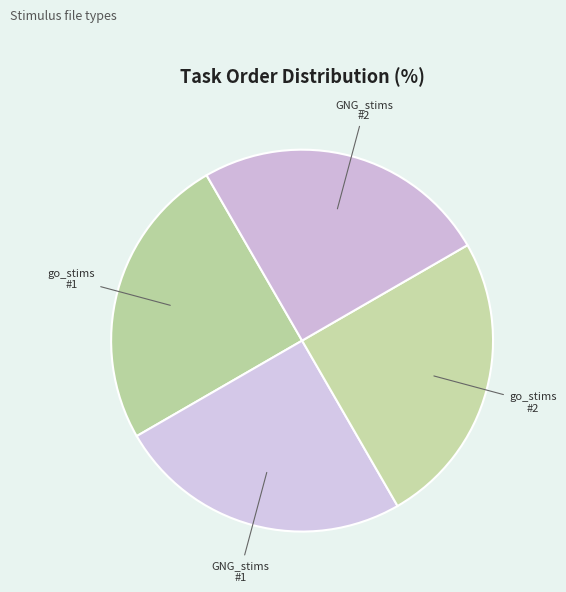

How many segments does this pie chart have?

4